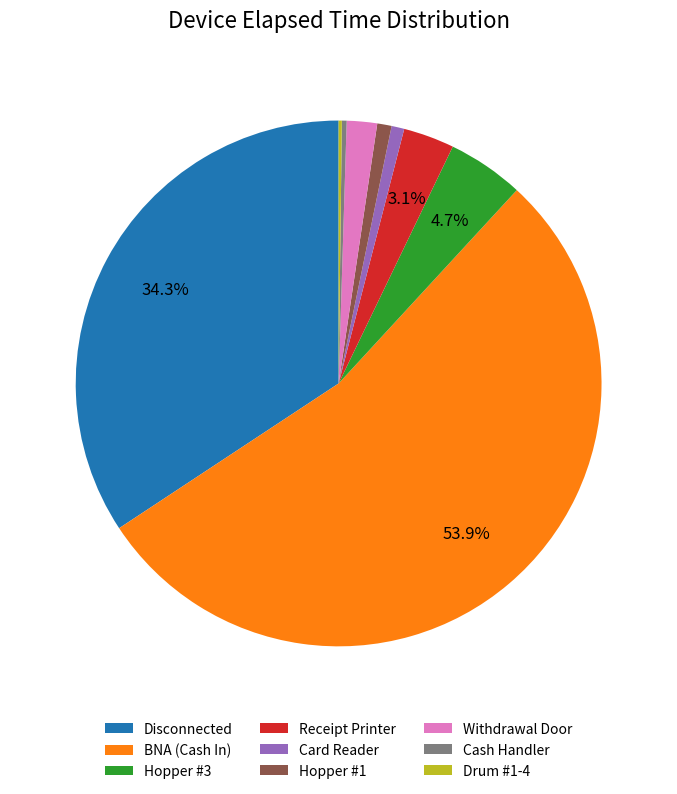

To the nearest percent, what is the difference between the largest and smallest slice percentages?

54%